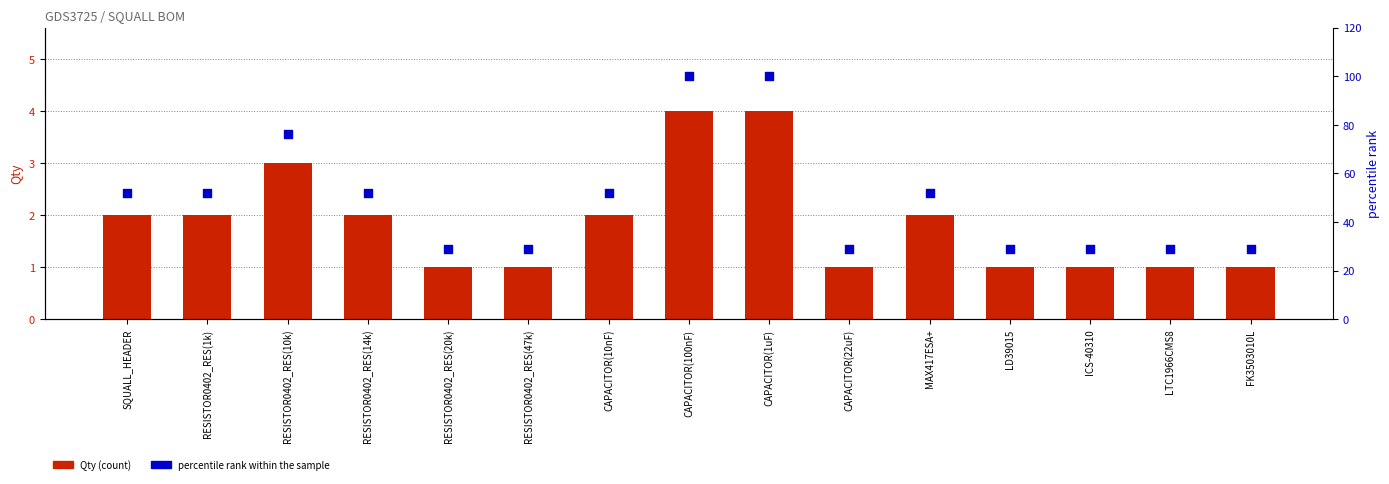

Is the value of percentile rank within the sample at RESISTOR0402_RES(47k) greater than the value of Qty at CAPACITOR(22uF)?

Yes